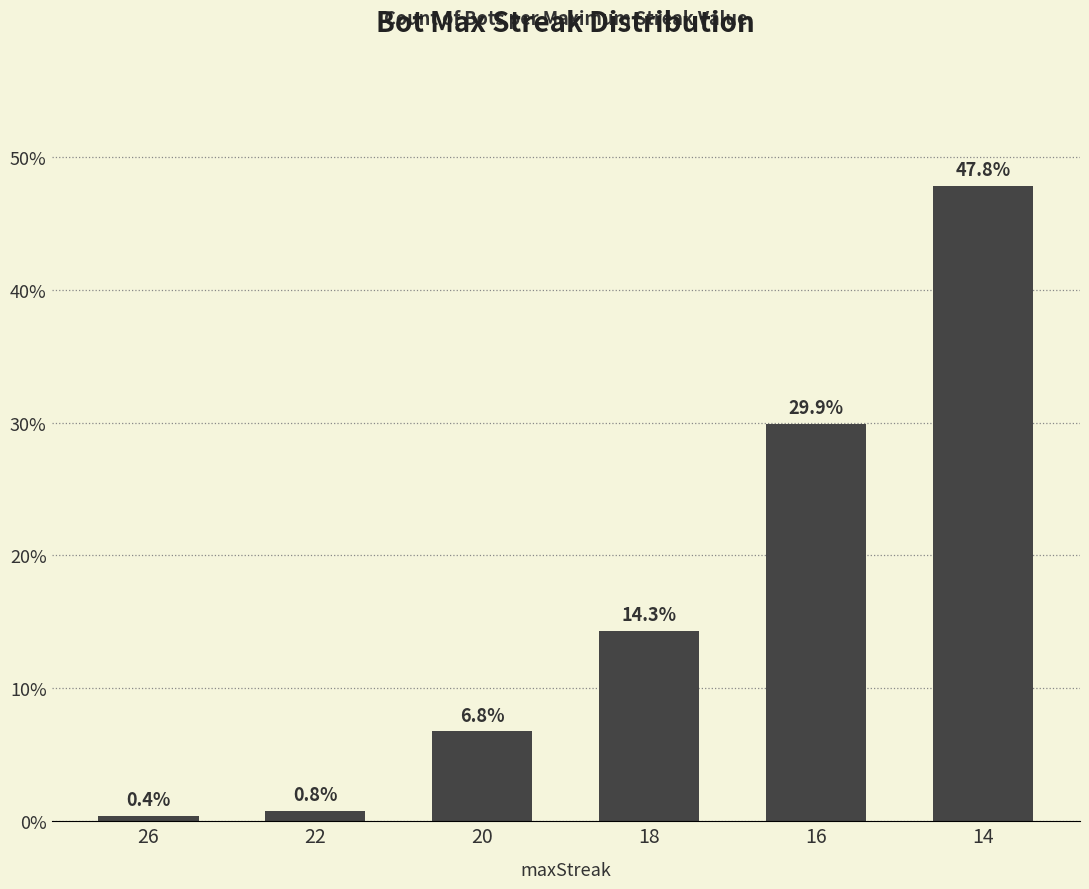

True or false: the data shows 19.1 at 18.

False